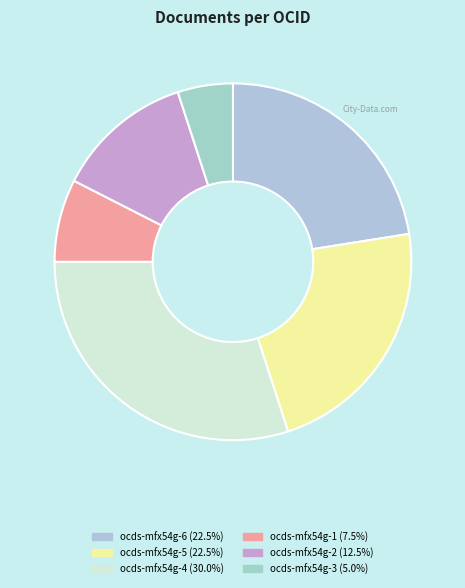

To the nearest percent, what is the combined percentage of ocds-mfx54g-1 and ocds-mfx54g-2?

20%